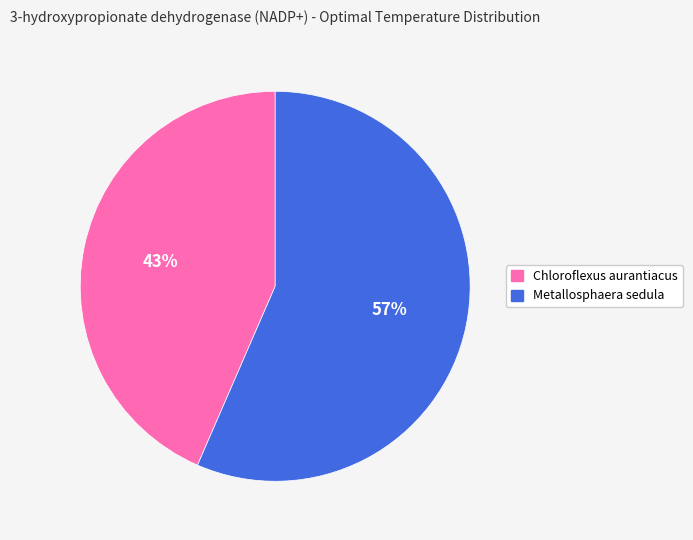

Does Chloroflexus aurantiacus represent more than half of the total?

No